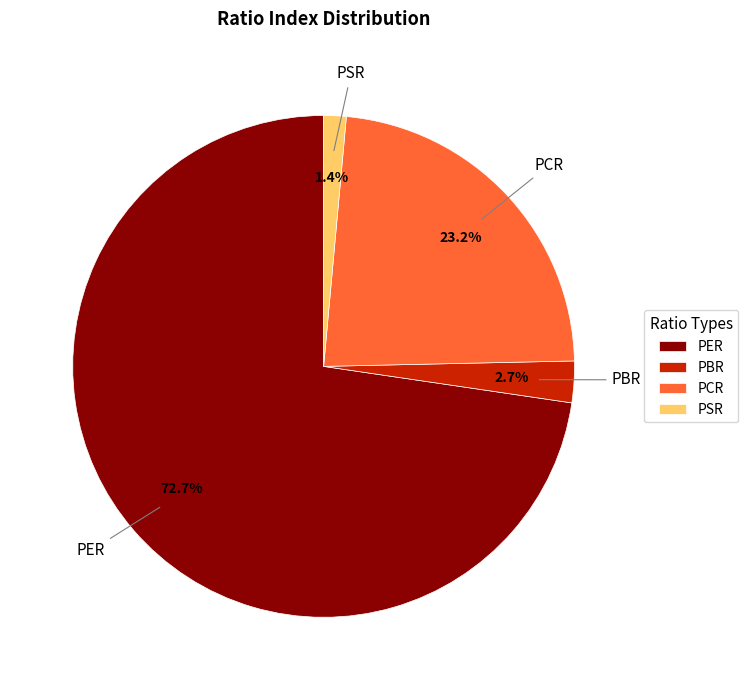

Does PER represent more than half of the total?

Yes